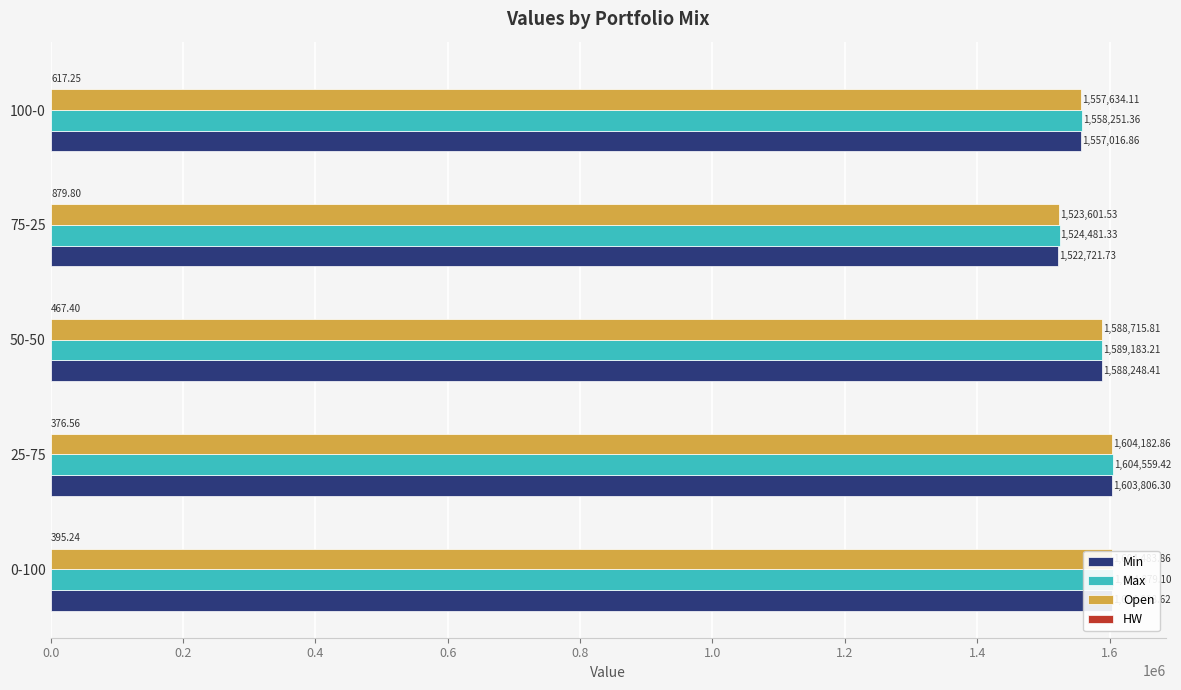

Is the value of Max at 0.0 greater than the value of Min at 0.8?

Yes